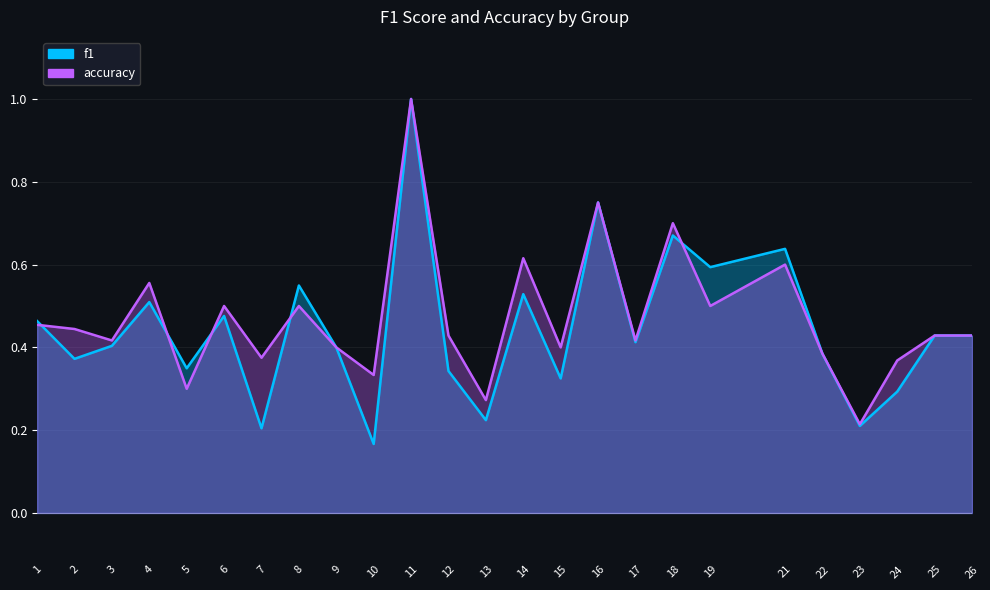

What is the lowest value of the accuracy series?

0.2